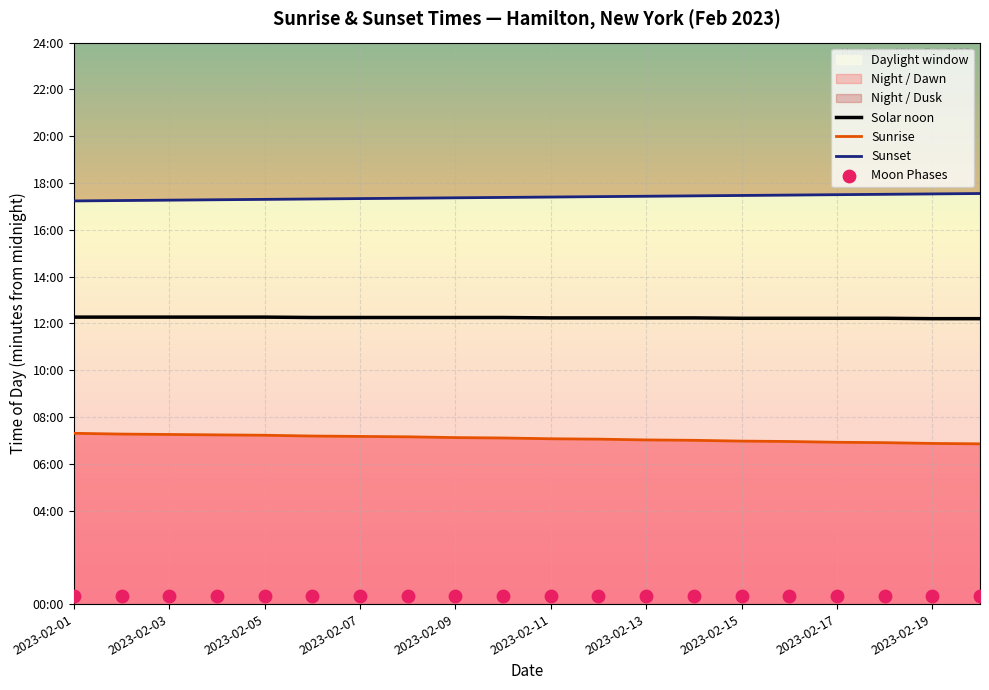

What is the total value across all series at 13?

2221